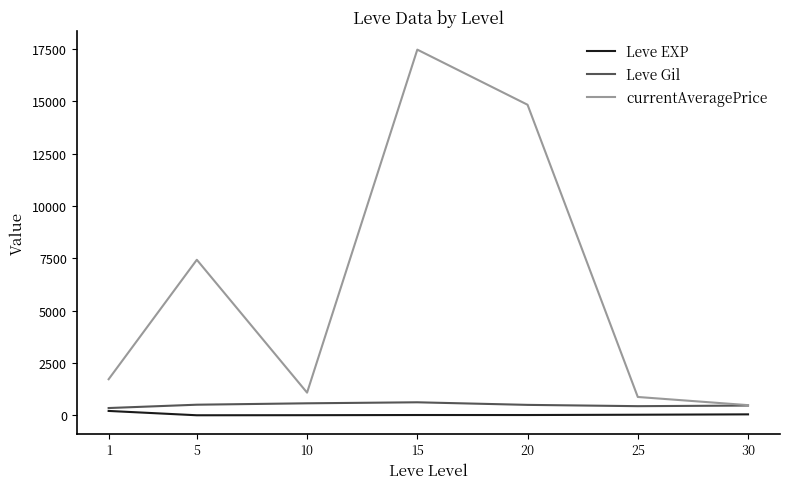

What is the spread (max minus min) of values at 15?

17453.8